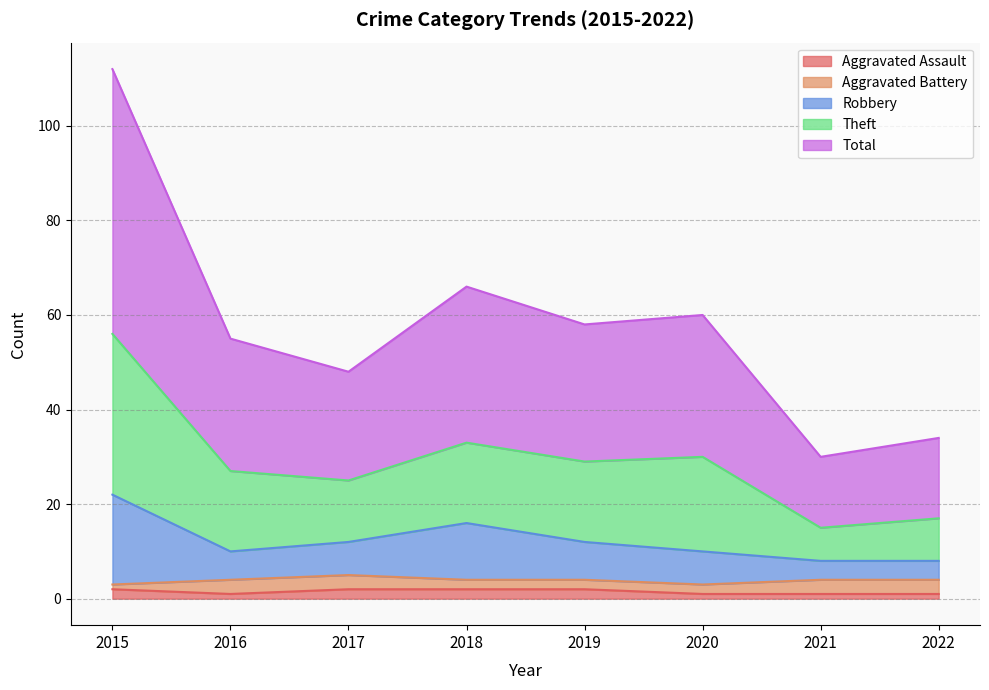

How many lines are shown in the chart?

5